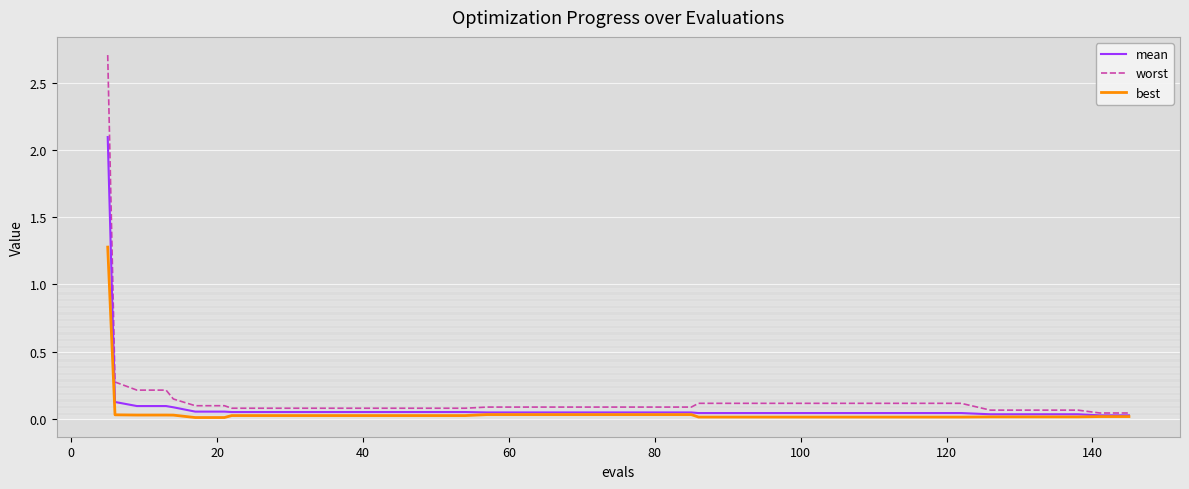

What is the maximum value for mean?

2.1